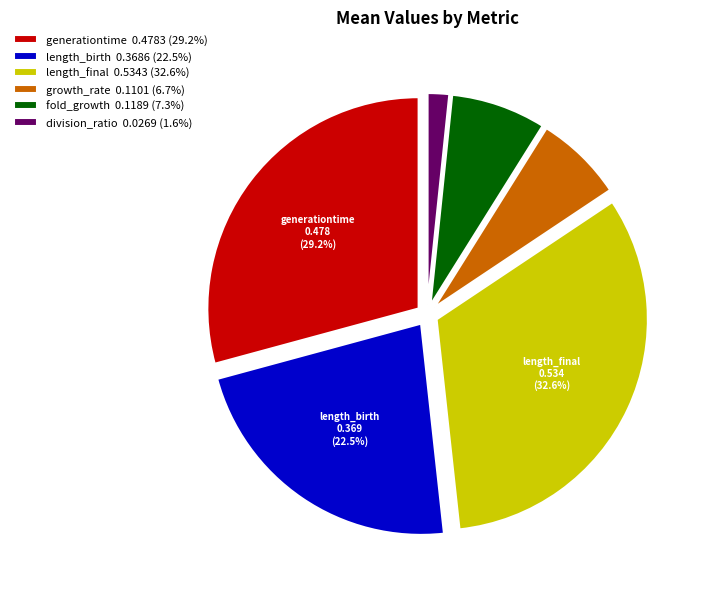

Is it true that growth_rate is 7% of the pie?

True